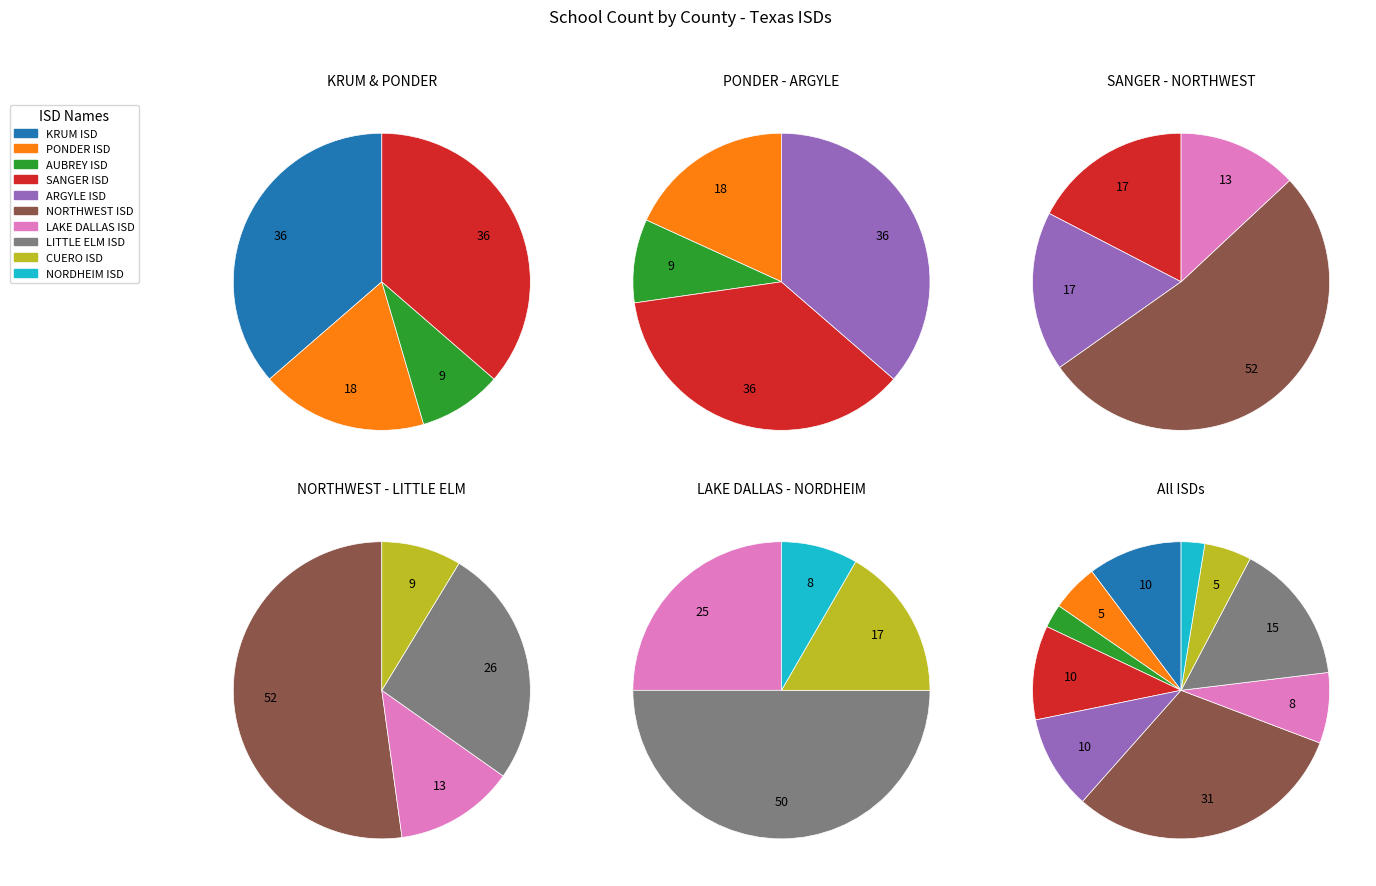

The AUBREY ISD slice represents 1% of the pie. True or false?

False